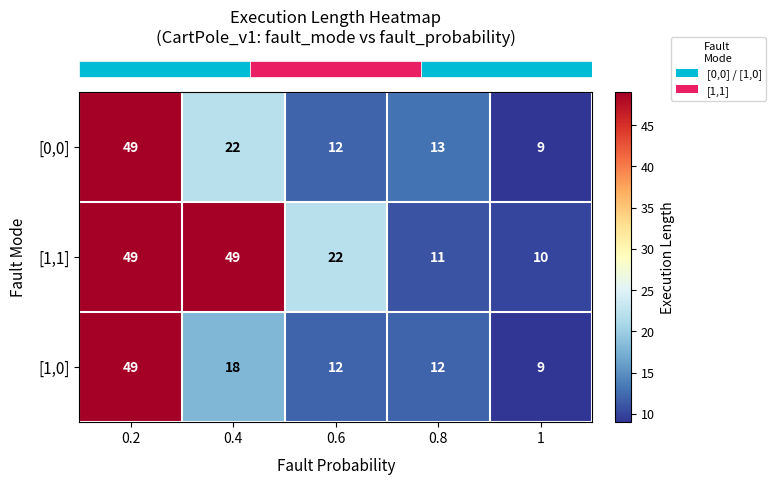

At which label is [1,0] closest to 29?

0.4